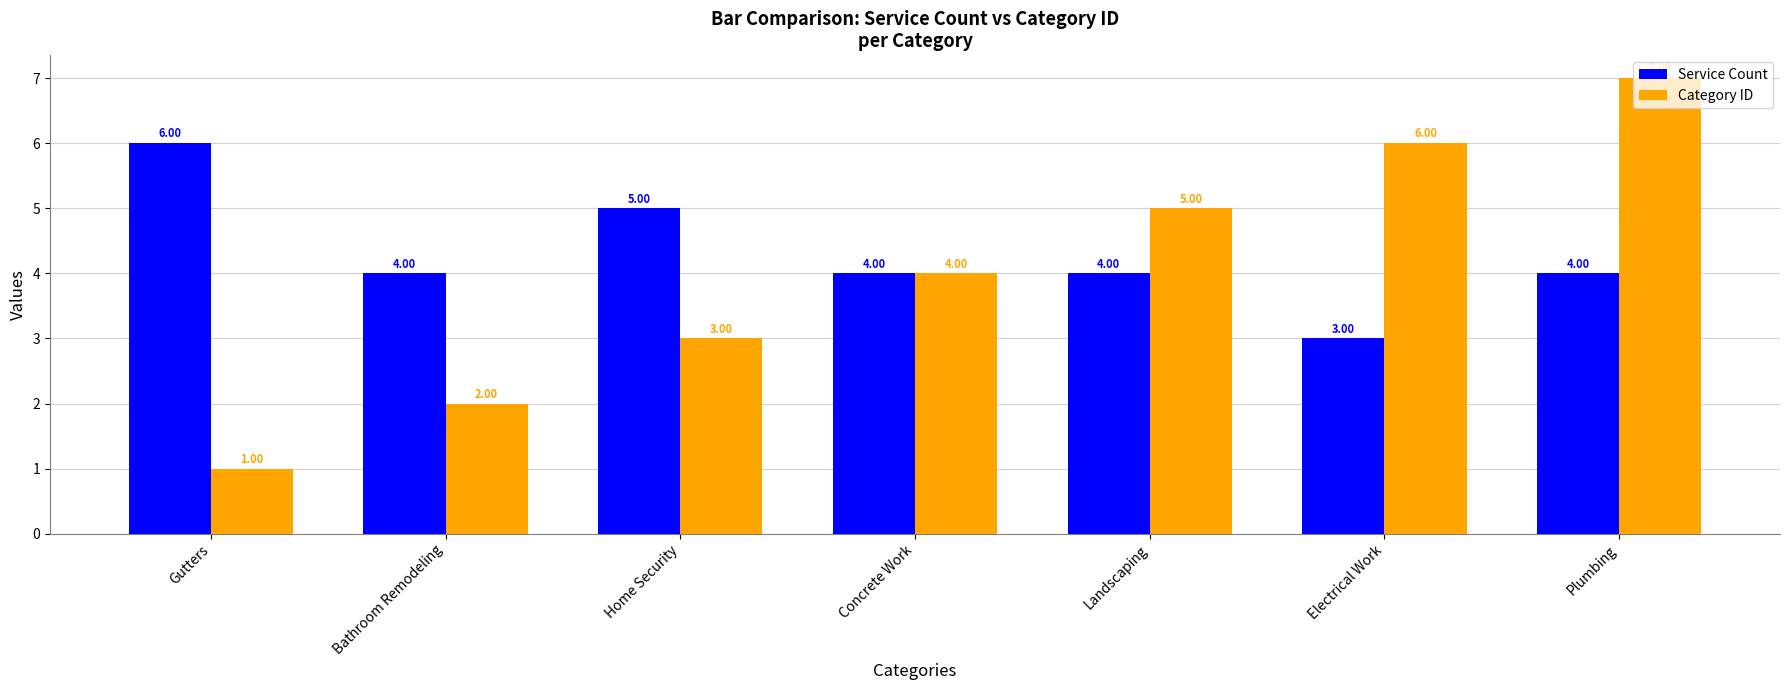

Reading left to right, extract all data points from this chart.

Service Count: 6	4	5	4	4	3	4
Category ID: 1	2	3	4	5	6	7